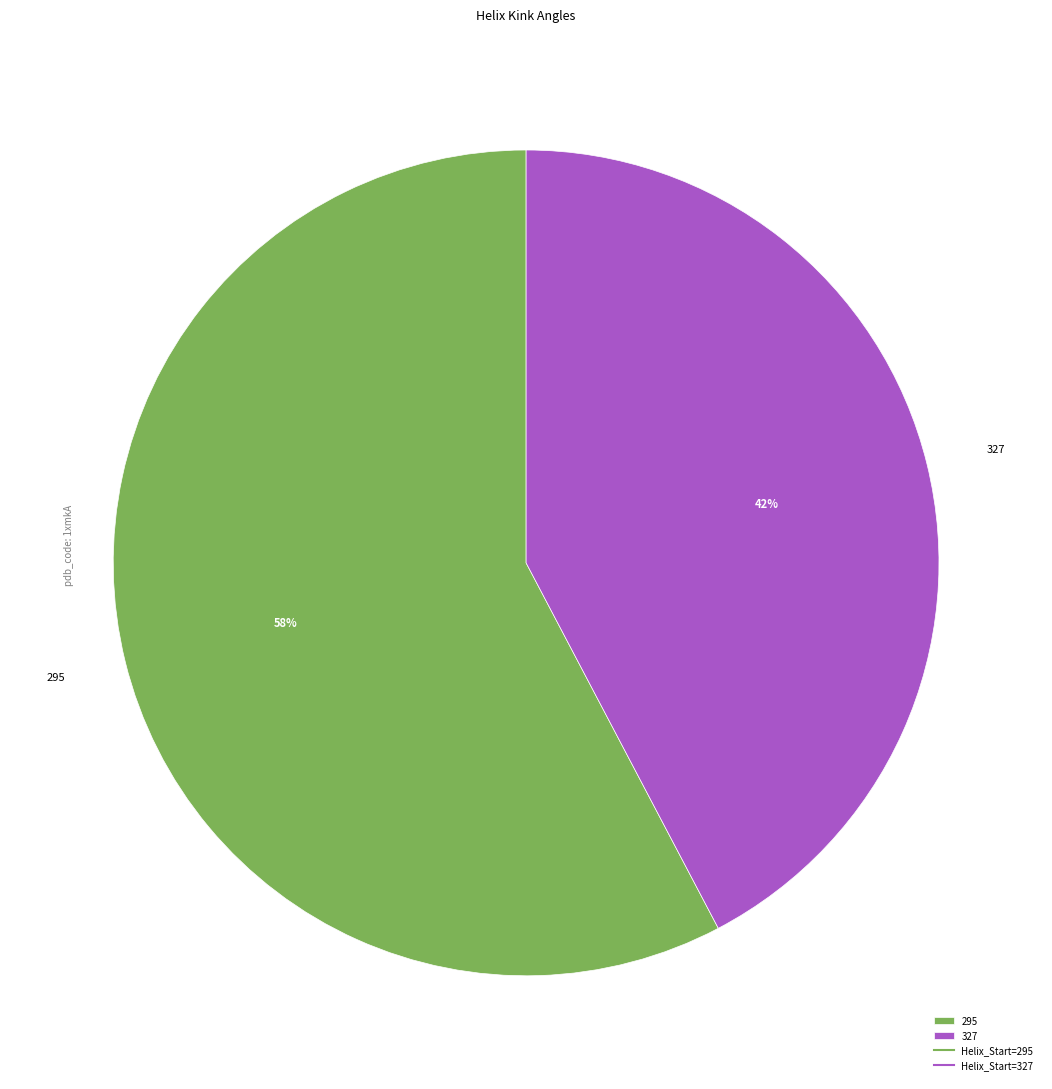

To the nearest percent, what portion does 295 represent?

58%